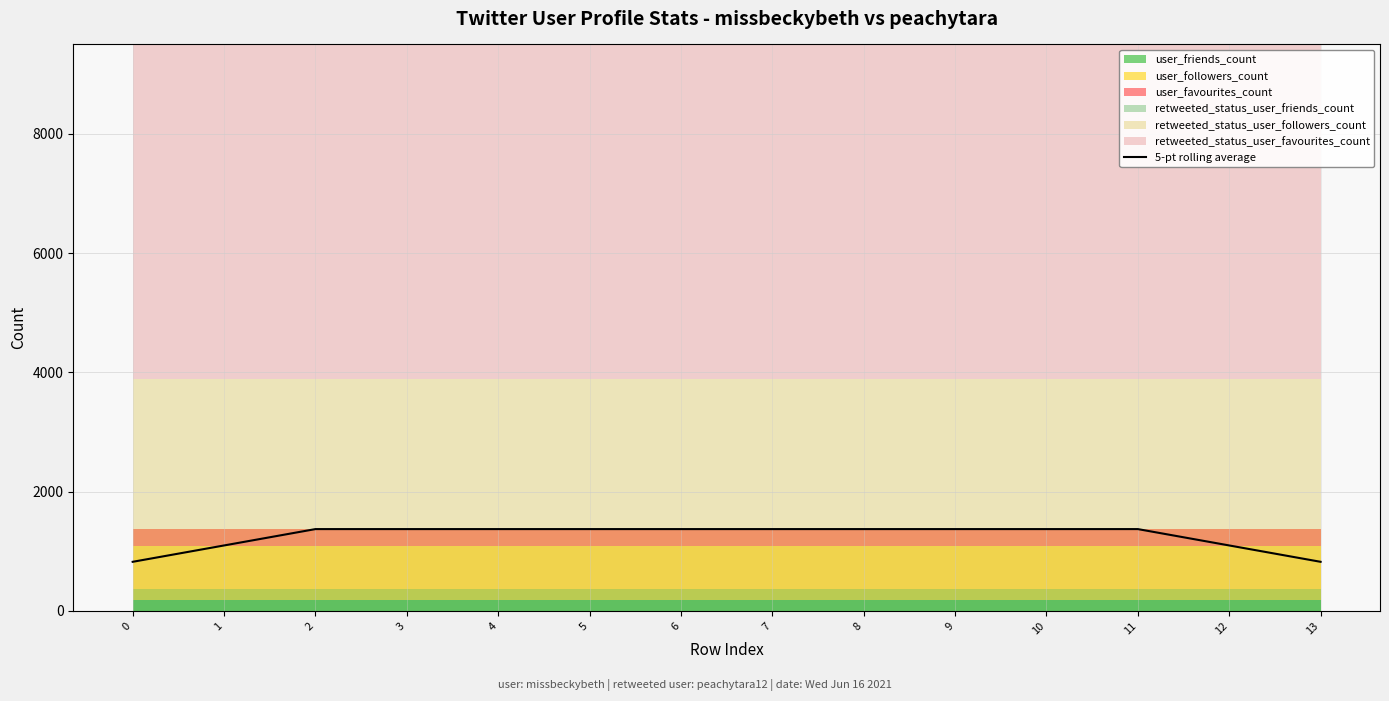

The chart shows a value of 1719.1 at 12. True or false?

False